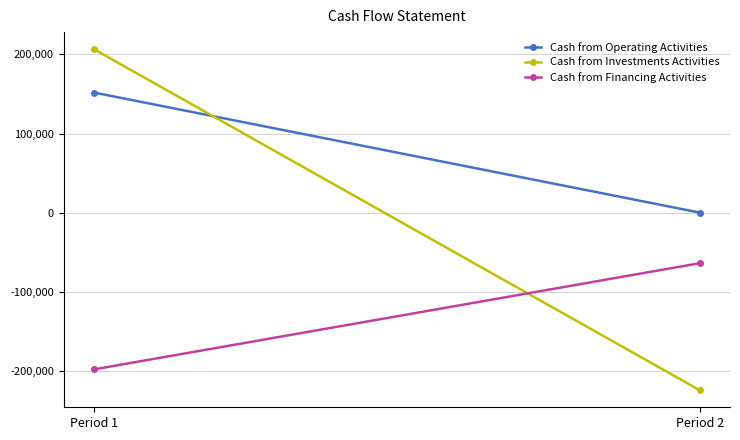

How many values in Cash from Investments Activities are above zero?

1